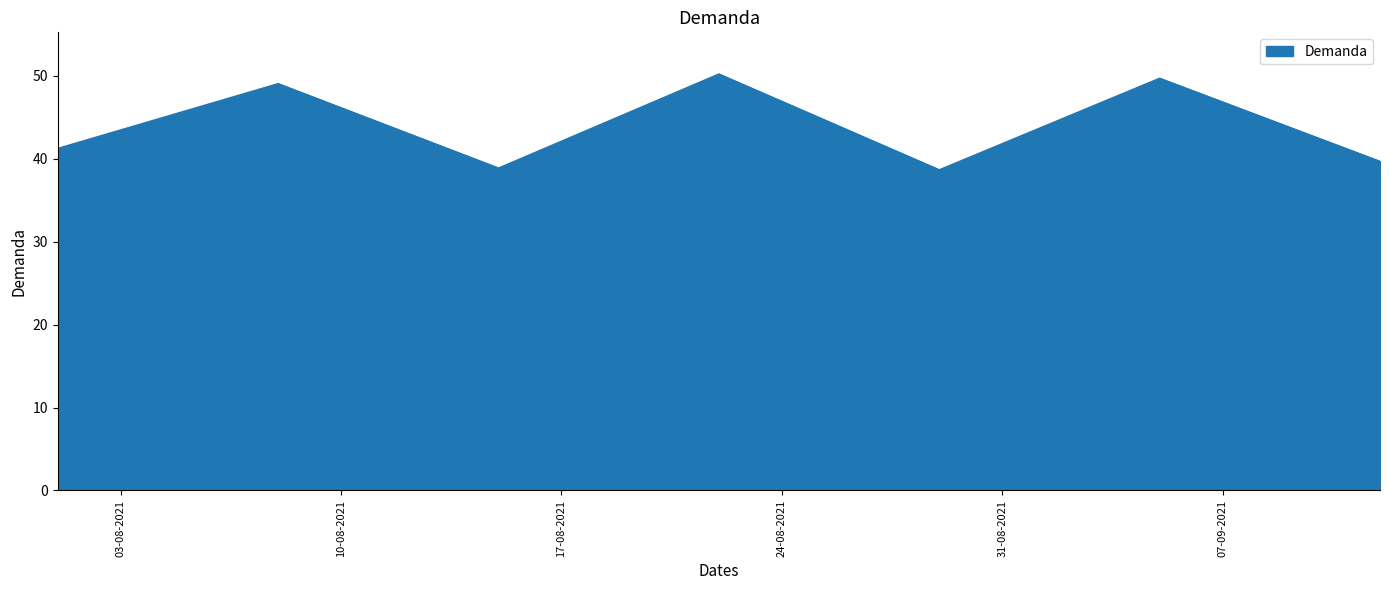

True or false: the data has more than 1 interior local peaks.

True